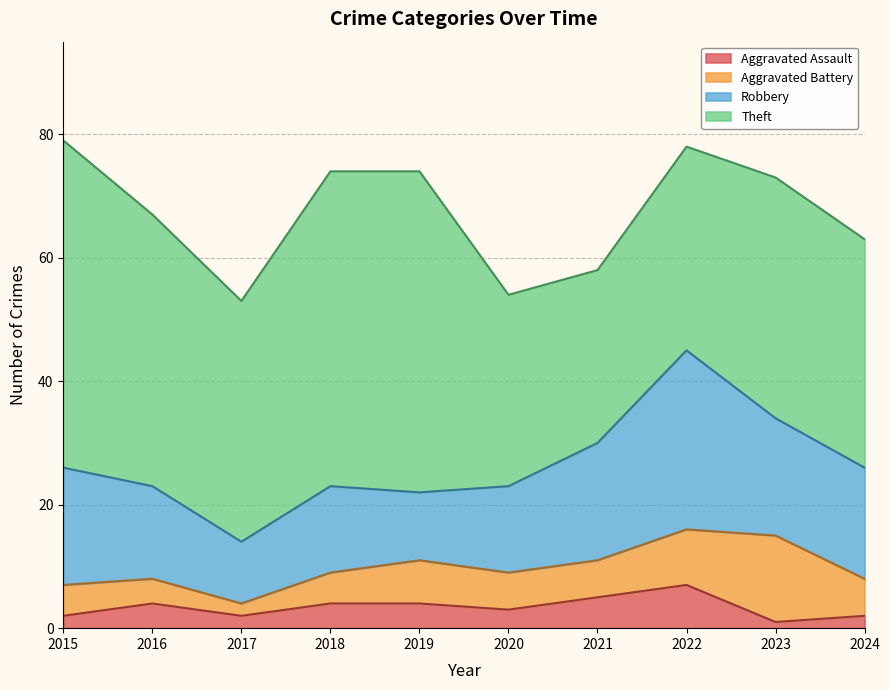

Reading left to right, list all the values displayed in this chart.

Aggravated Assault: 2015=2	2016=4	2017=2	2018=4	2019=4	2020=3	2021=5	2022=7	2023=1	2024=2
Aggravated Battery: 2015=5	2016=4	2017=2	2018=5	2019=7	2020=6	2021=6	2022=9	2023=14	2024=6
Robbery: 2015=19	2016=15	2017=10	2018=14	2019=11	2020=14	2021=19	2022=29	2023=19	2024=18
Theft: 2015=53	2016=44	2017=39	2018=51	2019=52	2020=31	2021=28	2022=33	2023=39	2024=37